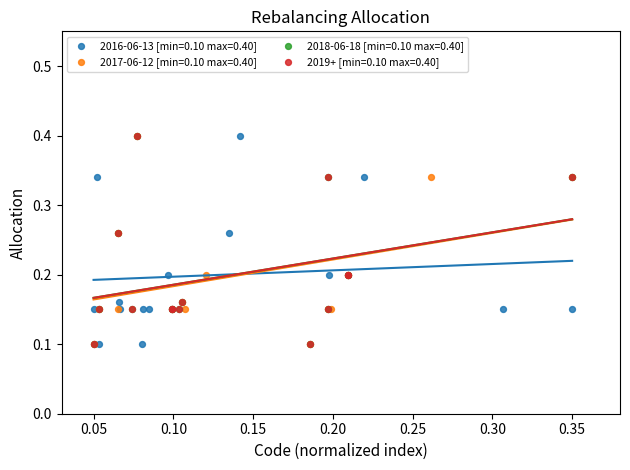

Which series reaches the minimum Y coordinate?

2016-06-13